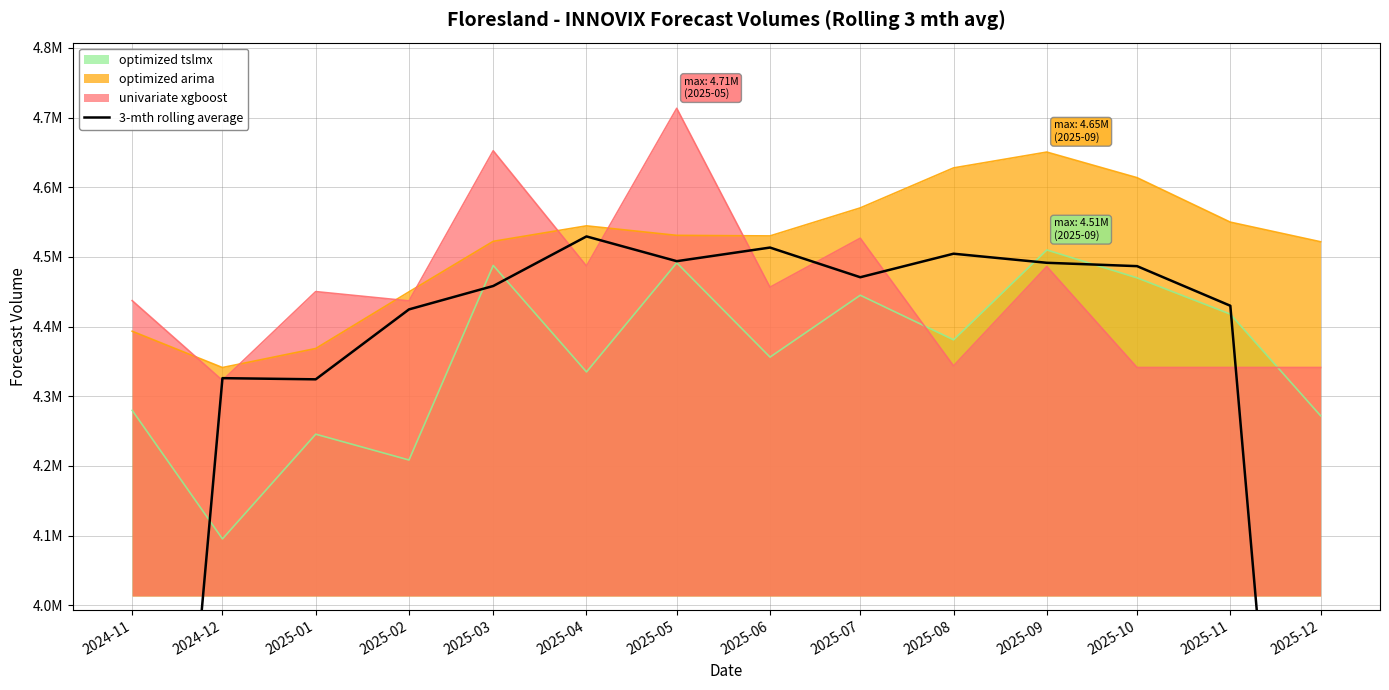

Which label corresponds to the smallest value in the chart?

2024-11